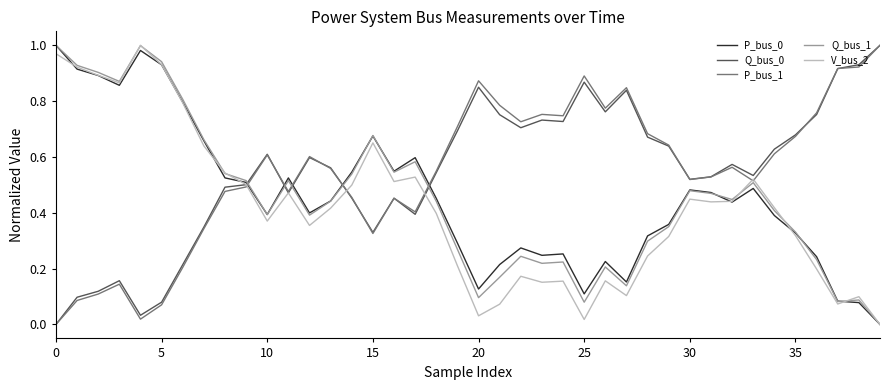

True or false: Q_bus_1 and Q_bus_0 cross at least once.

True